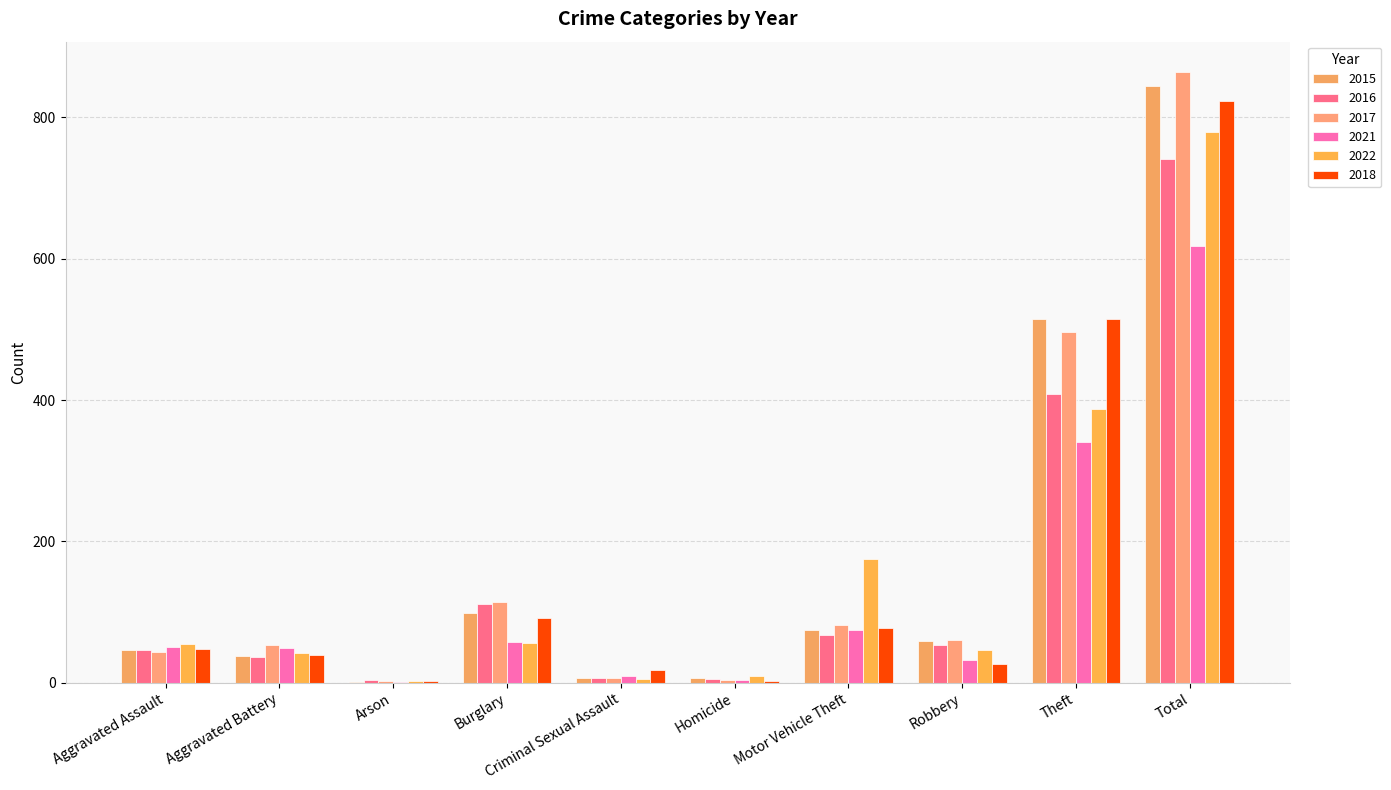

Does the chart contain stacked bars?

No